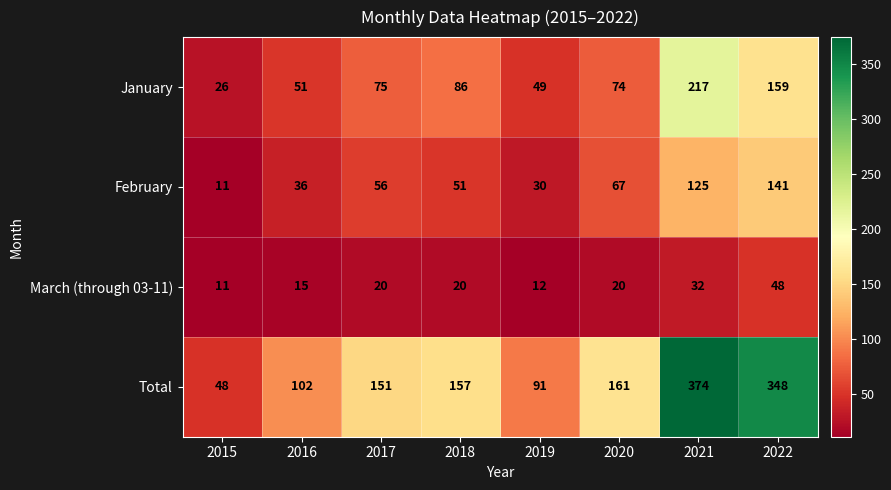

At 2019, list the series in order from smallest to largest.

March (through 03-11), February, January, Total